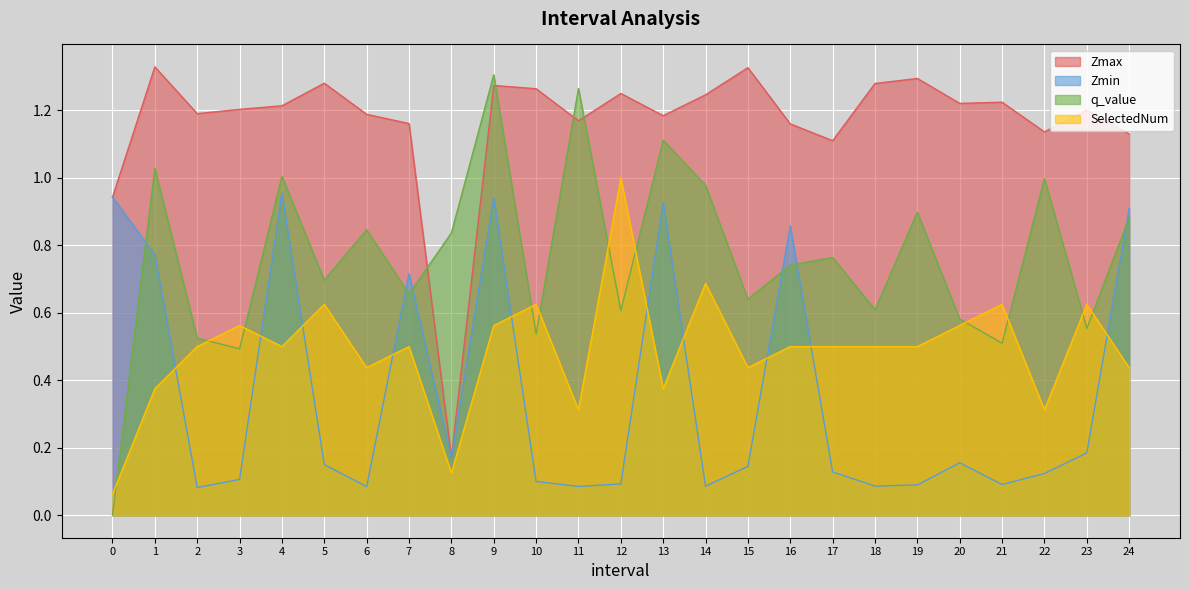

Which series has the largest total across all categories?

Zmax